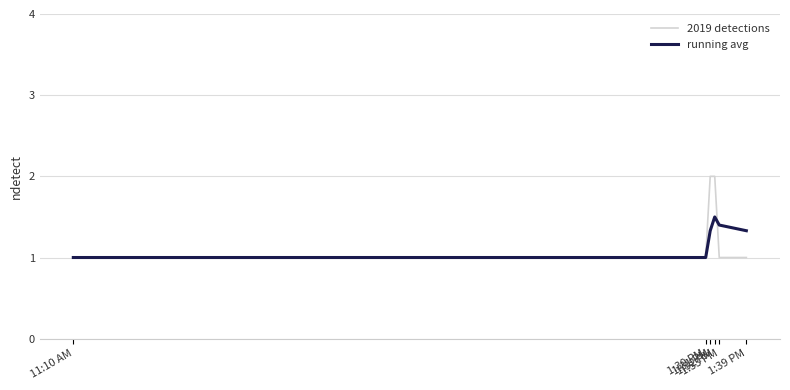

Rank the series by their maximum value, from highest to lowest.

2019 detections, running avg